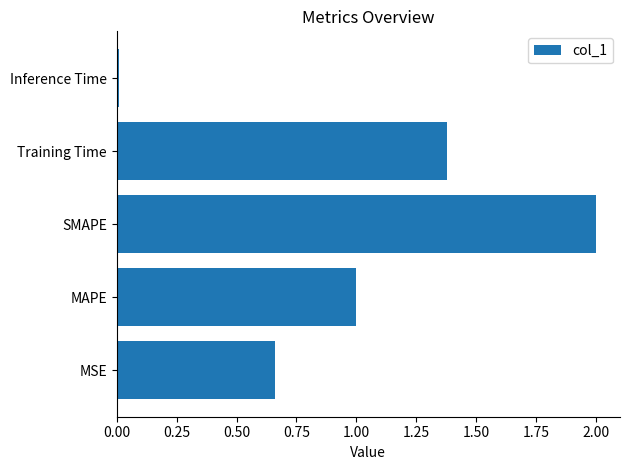

What is the difference between the maximum and second lowest values?

1.3